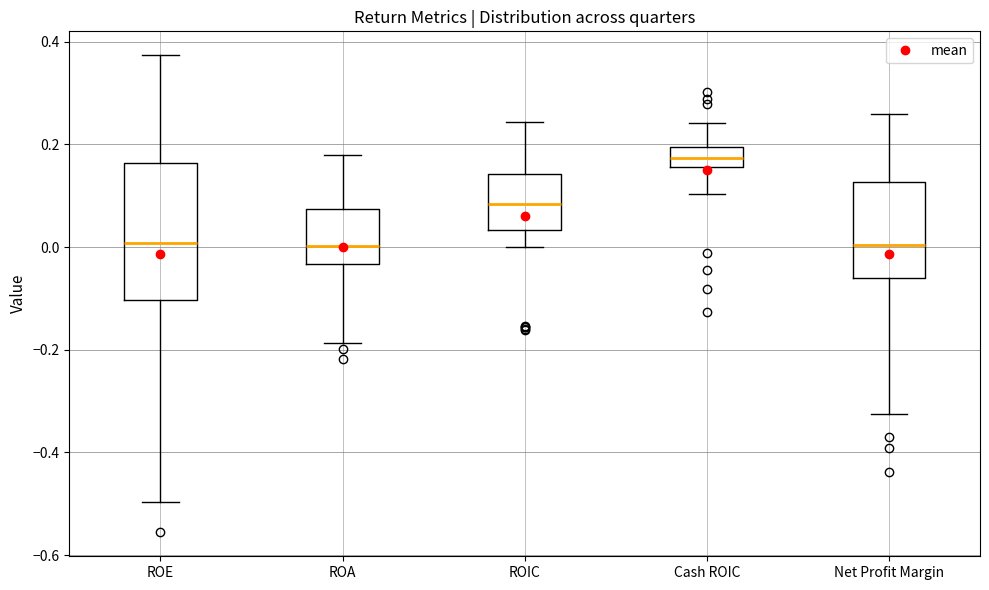

Reading left to right, read every box against the y-axis: the position of its median line, the range the box covers, and the ends of its whiskers. The values are not printed on the chart, so give them approximately, as read against the axis.

ROE: median 0.00, box -0.10 to 0.16, whiskers -0.50 to 0.38
ROA: median 0.00, box -0.04 to 0.08, whiskers -0.18 to 0.18
ROIC: median 0.08, box 0.04 to 0.14, whiskers 0.00 to 0.24
Cash ROIC: median 0.18, box 0.16 to 0.20, whiskers 0.10 to 0.24
Net Profit Margin: median 0.00, box -0.06 to 0.12, whiskers -0.32 to 0.26